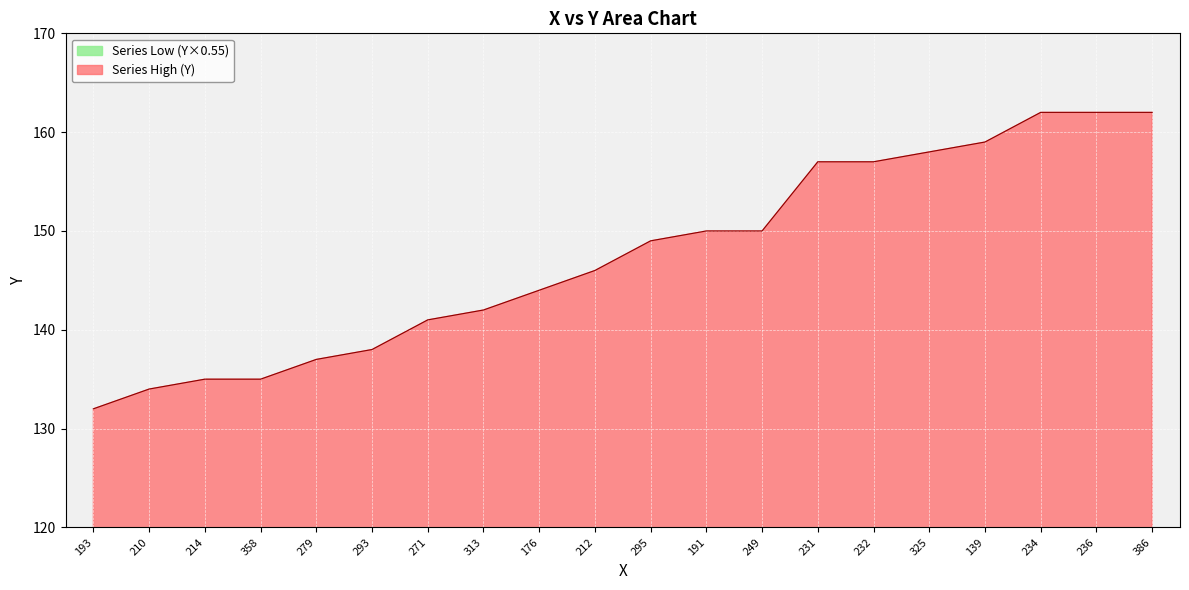

What is the difference between the values at 358 and 236?

14.9